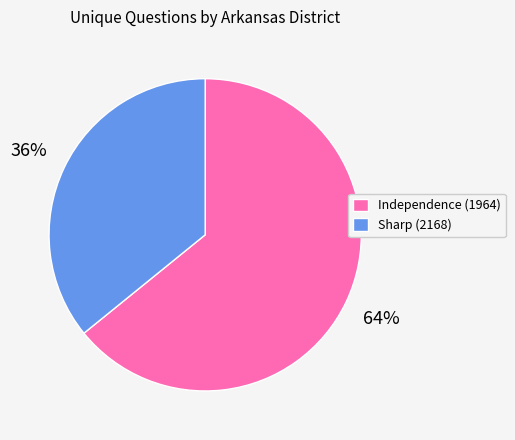

What is the smallest slice in the pie chart?

Sharp (2168)